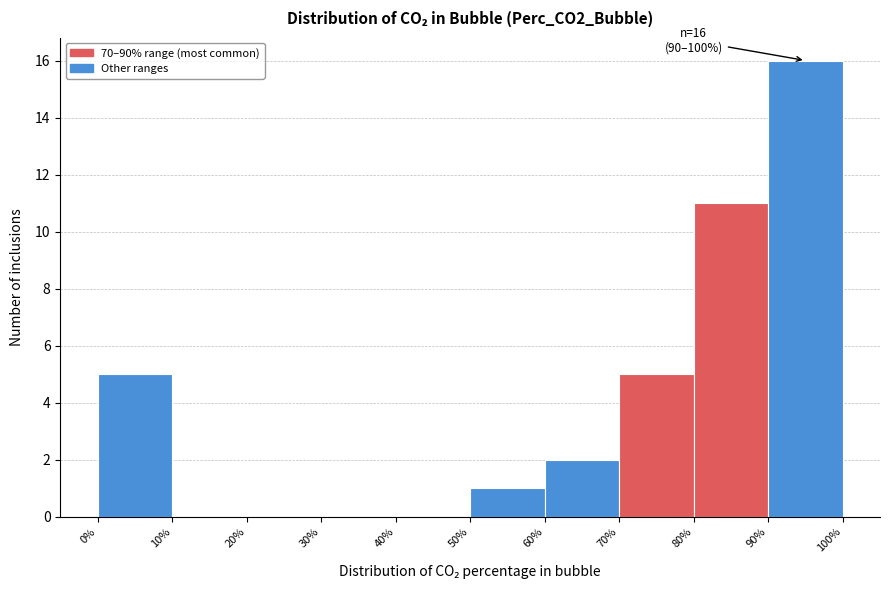

Over which range of the x-axis is the bar tallest?

90% to 100%